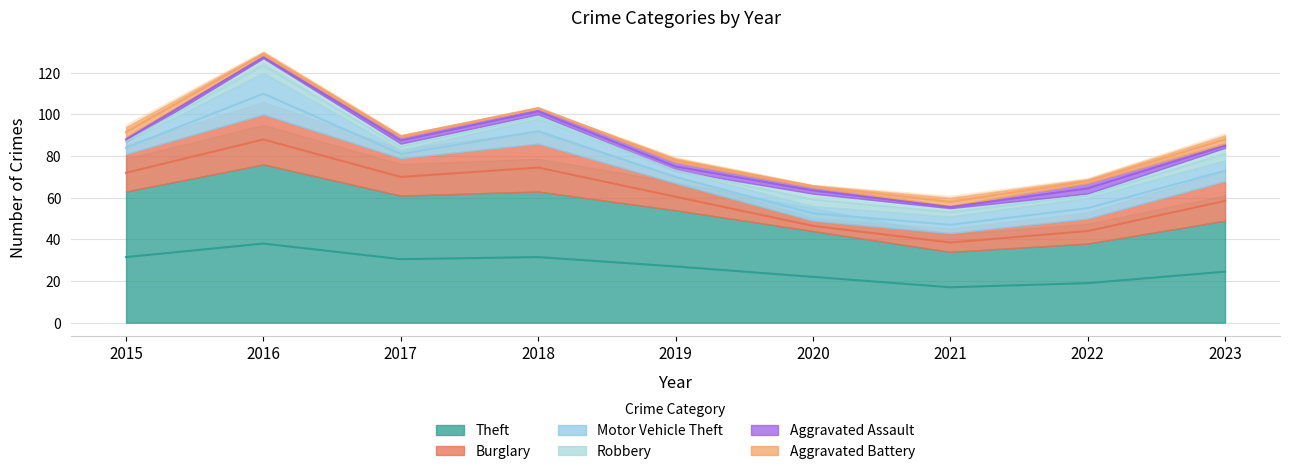

Rank the series at 2017 from lowest to highest value.

Aggravated Battery, Robbery, Aggravated Assault, Motor Vehicle Theft, Burglary, Theft